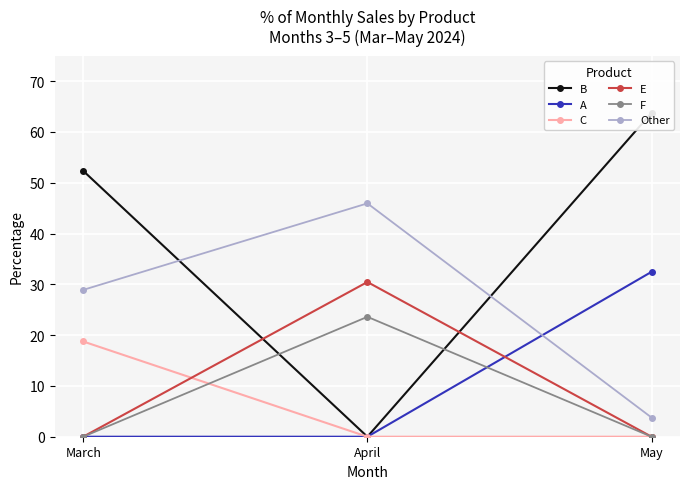

At which category does the chart reach its peak across all series?

May